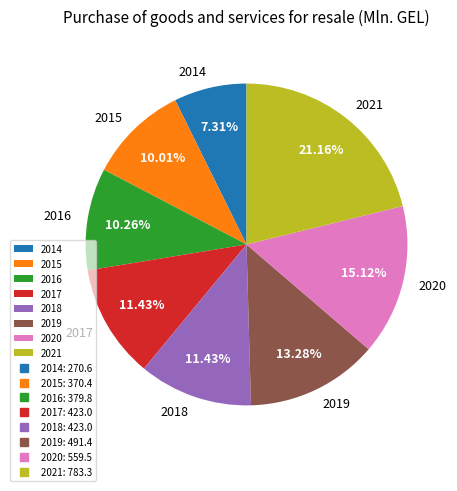

What is the largest slice in the pie chart?

2021